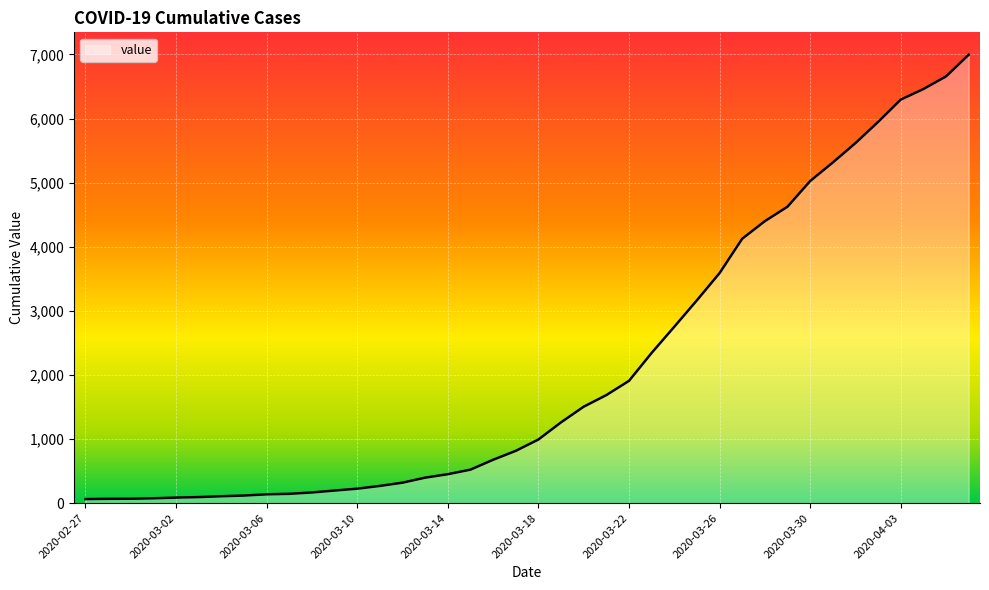

What is the difference between the maximum and minimum values?

6931